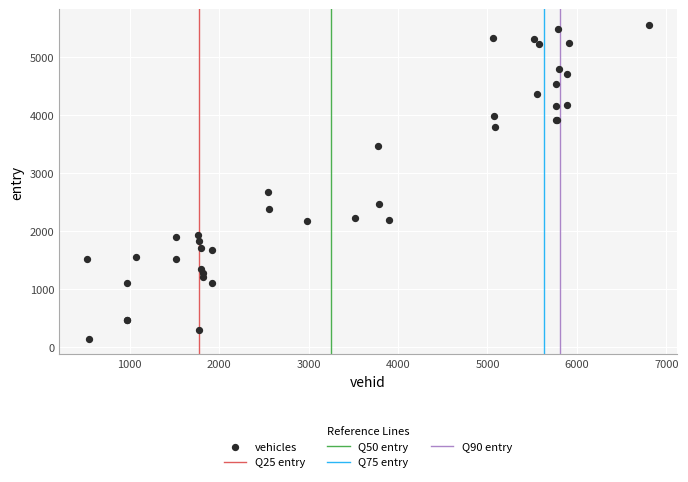

What Y value in the scatter plot is closest to 2854?

2681.0